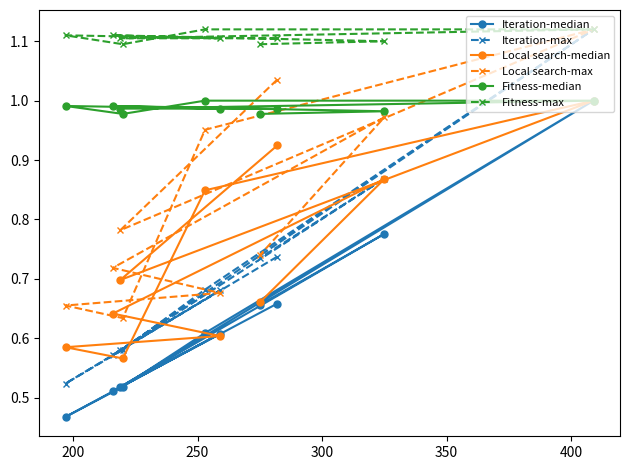

At how many categories does at least one series exceed 0?

10